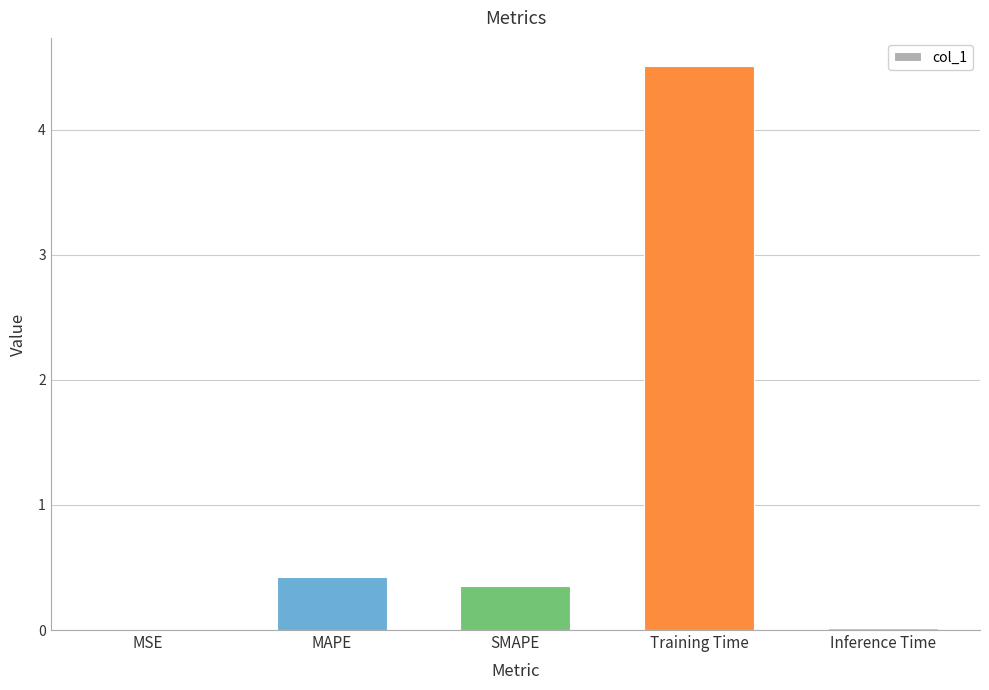

Which has a higher value, MSE or SMAPE?

SMAPE